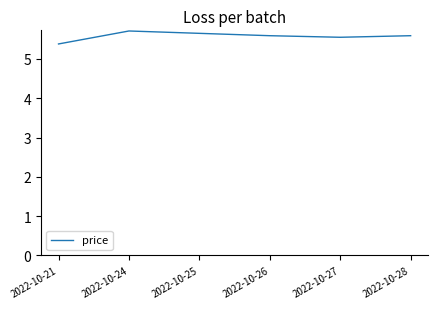

Where is the data nearest to the value 5?

2022-10-21